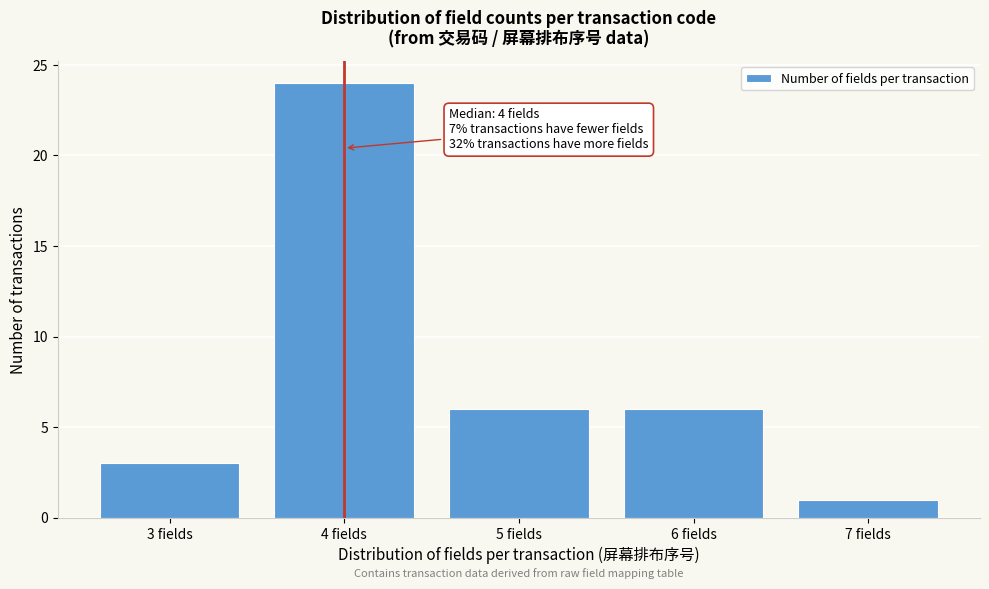

Which range on the x-axis has the tallest bar?

3.5 to 4.5